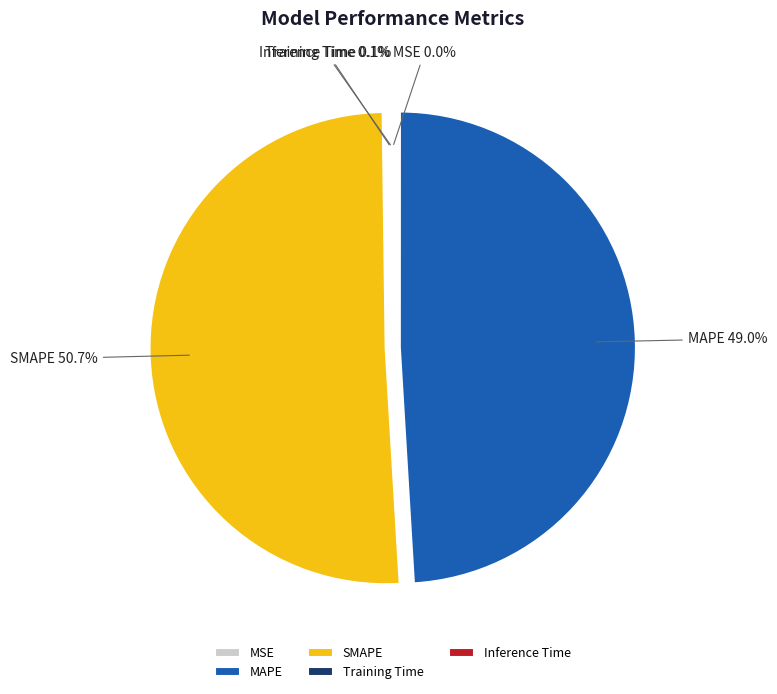

Does any single category account for the majority?

Yes